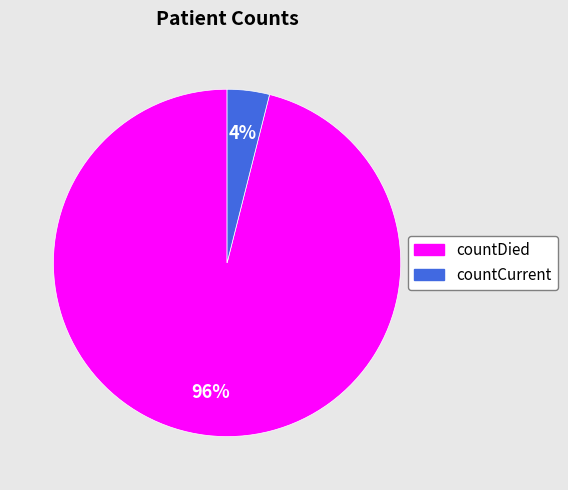

How many segments does this pie chart have?

2